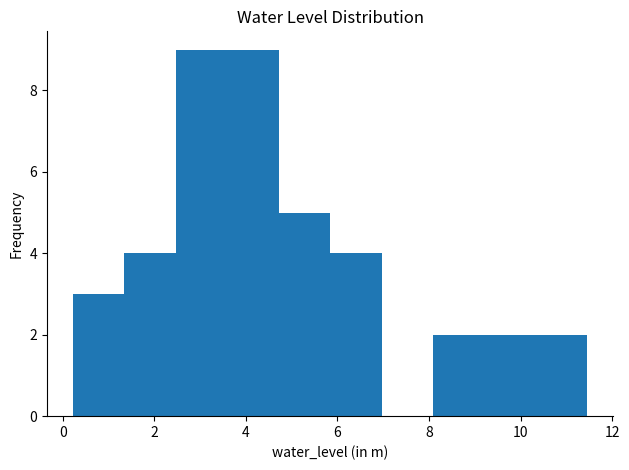

Reading left to right, list every bar in this chart as the range it spans on the x-axis followed by its height. Neither the bar edges nor the heights are printed on the chart, so give them approximately, as read against the axes.

0.2 to 1.4: 3
1.4 to 2.4: 4
2.4 to 3.6: 9
3.6 to 4.8: 9
4.8 to 5.8: 5
5.8 to 7.0: 4
7.0 to 8.0: 0
8.0 to 9.2: 2
9.2 to 10.4: 2
10.4 to 11.4: 2